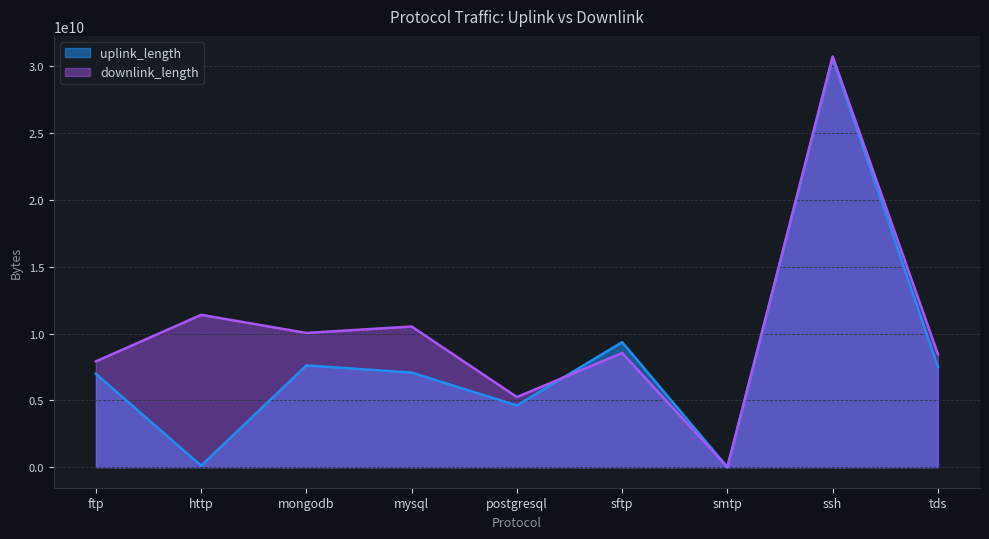

Reading left to right, transcribe all the data shown in this chart.

uplink_length: 6990713437	112126267	7620834674	7080795470	4620530345	9360811042	52570	30633335055	7500828636
downlink_length: 7920989747	11405253558	10051109128	10530904283	5250612648	8550937426	81495	30753588255	8461068687